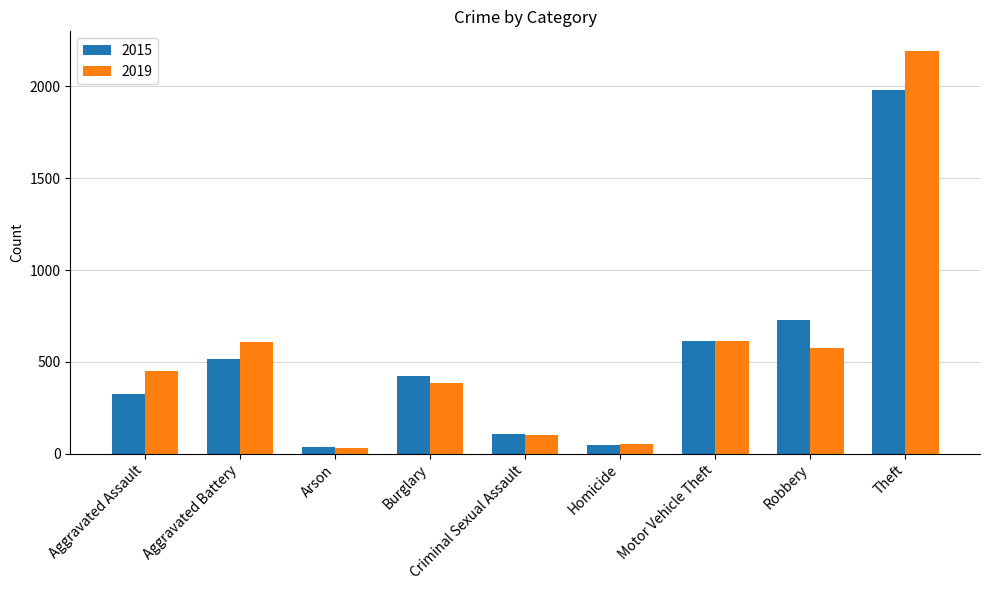

What is the value of the 2015 bar at the 3rd from the left?

35